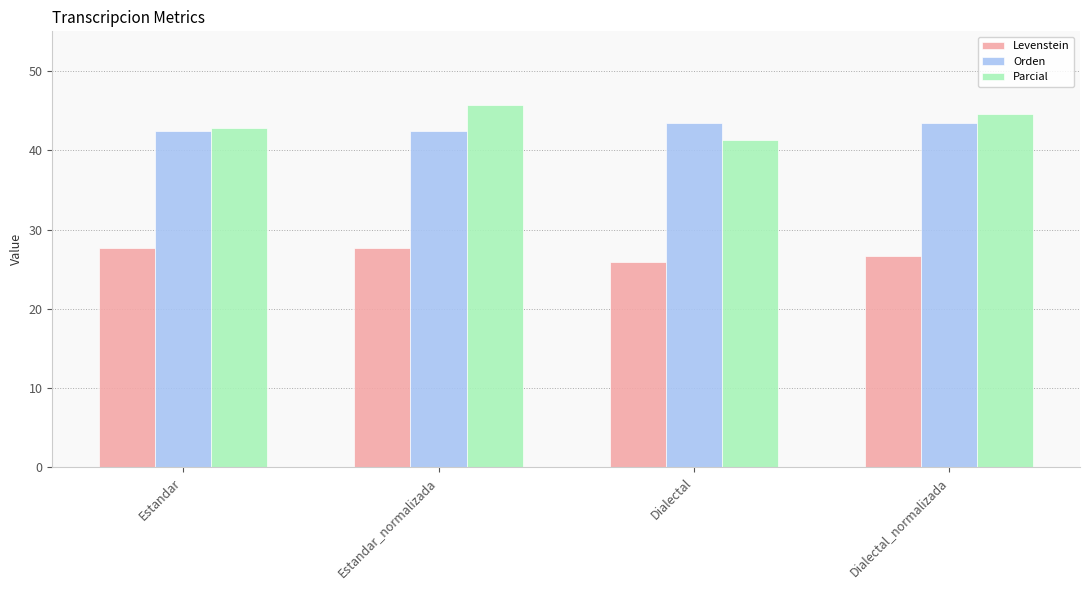

True or false: Levenstein has a value of 25.9 at Dialectal.

True